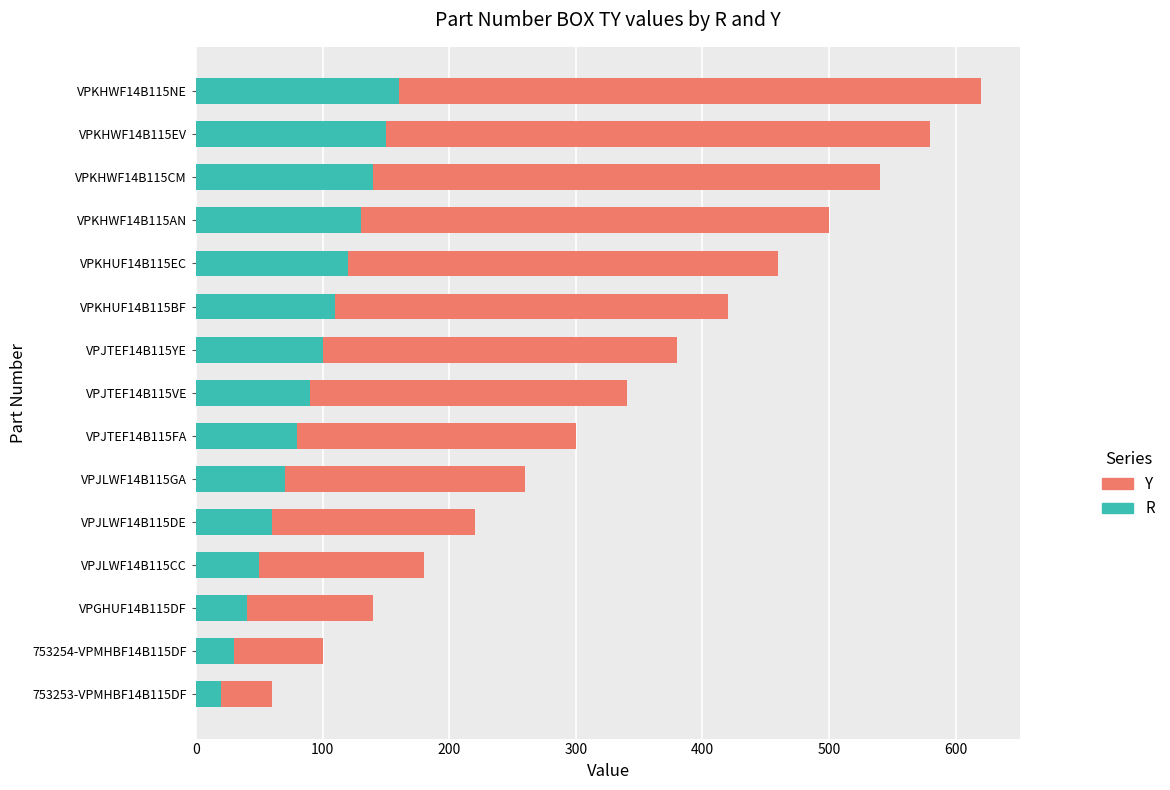

The R series shows 60 at VPJLWF14B115DE. True or false?

True